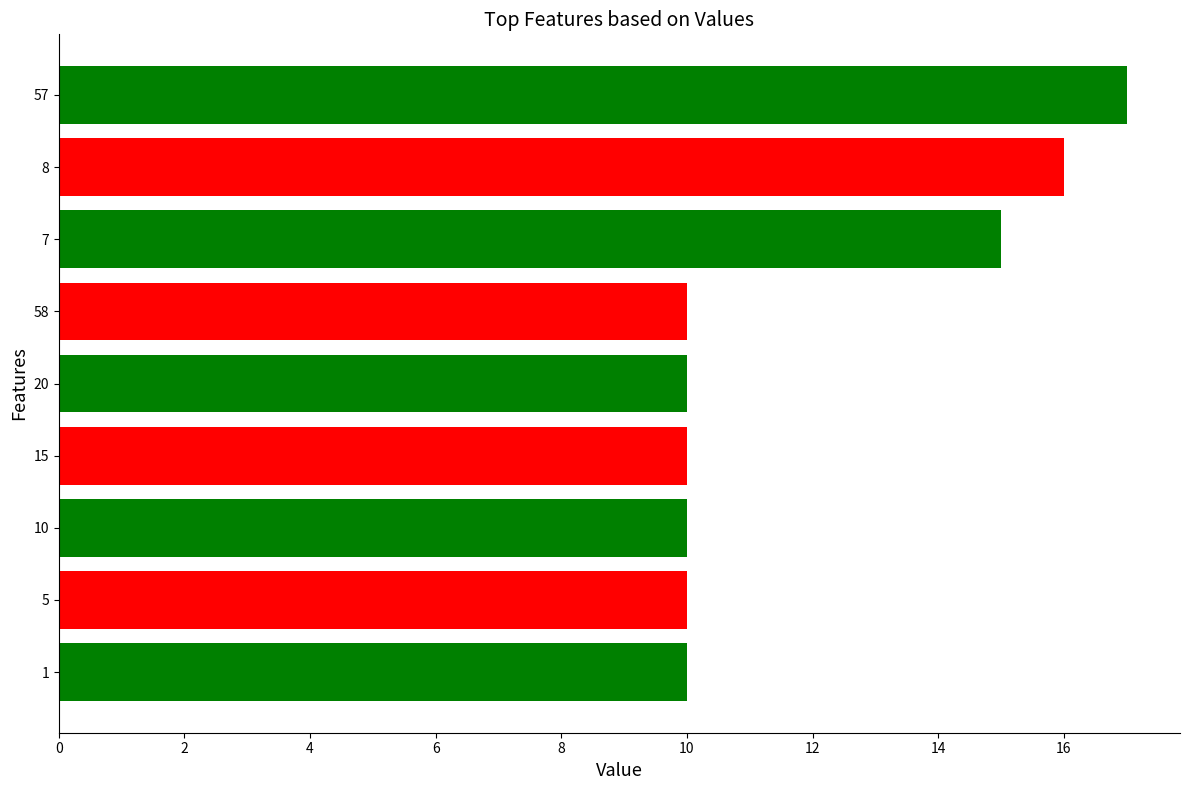

Reading top to bottom, transcribe all the data shown in this chart.

17	16	15	10	10	10	10	10	10